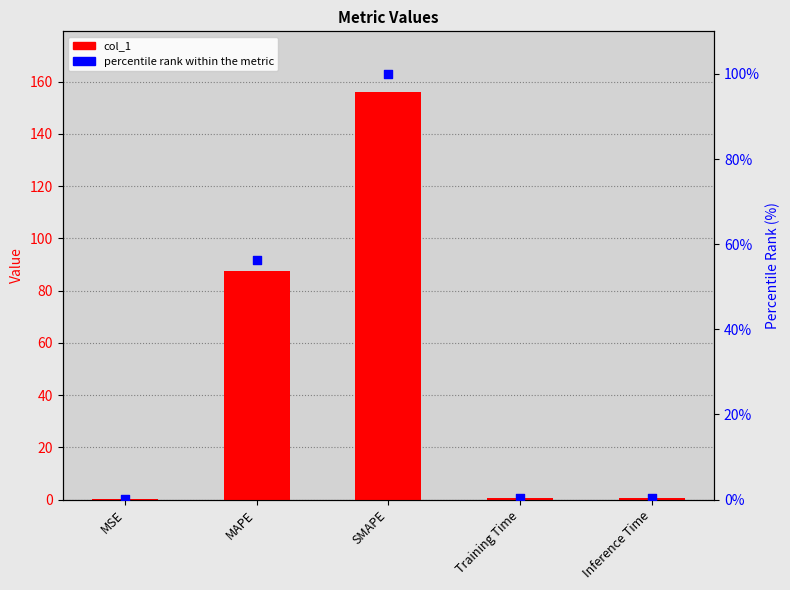

What are all the series names shown in the legend?

col_1, percentile rank within the metric